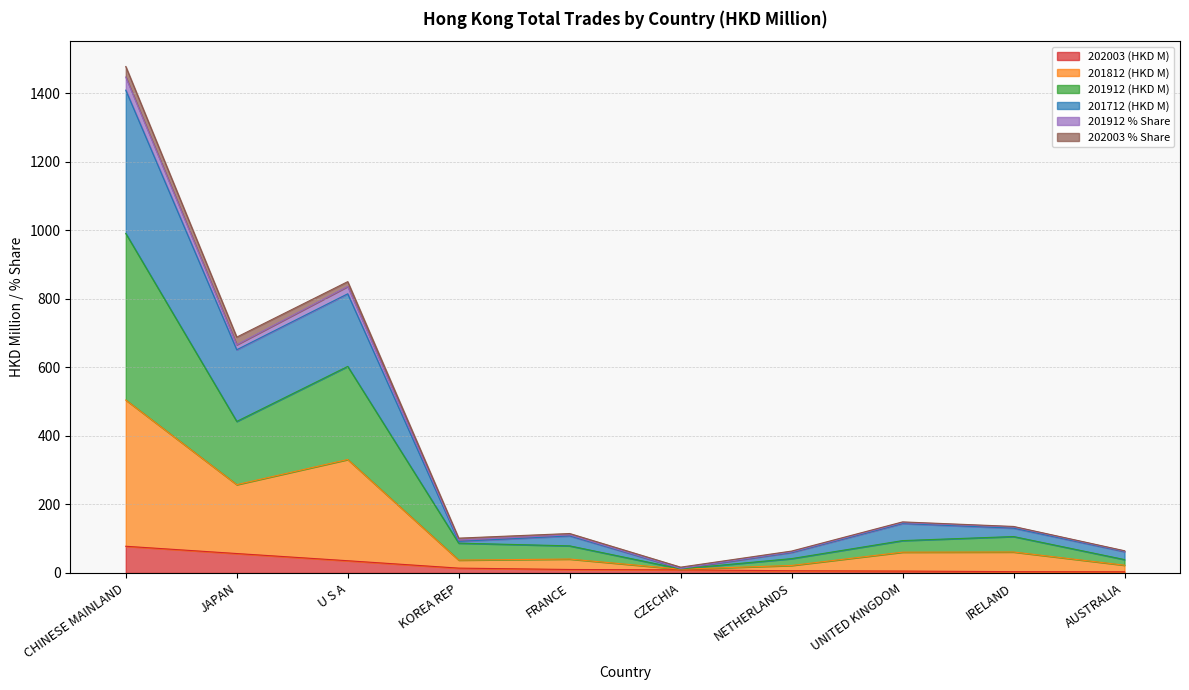

What is the label of the 9th point from the right?

JAPAN